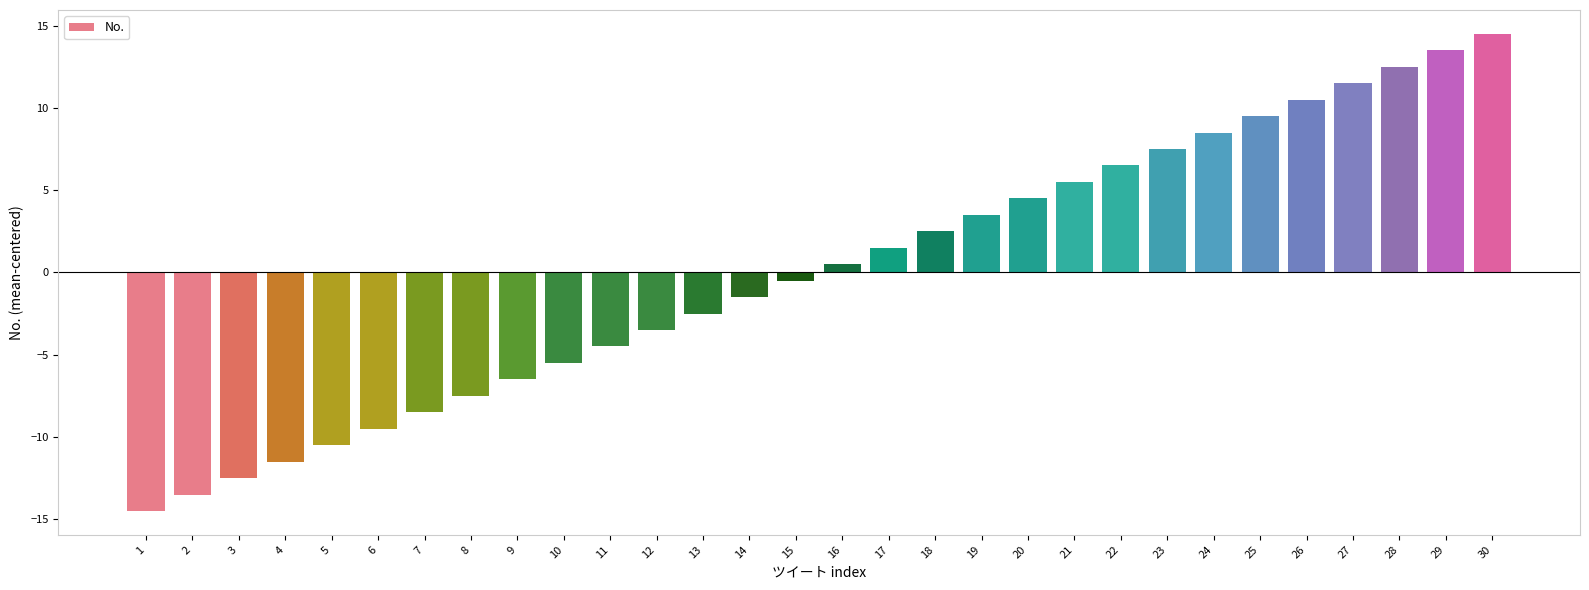

Between 1 and 26, which is larger?

26